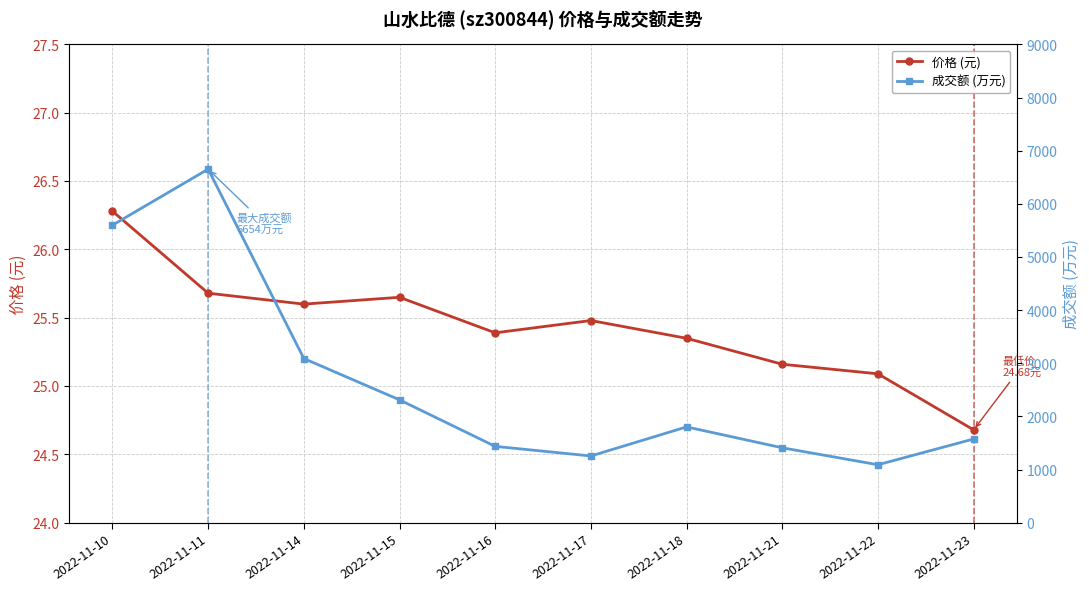

At which label does 价格 (元) first exceed 25?

2022-11-10